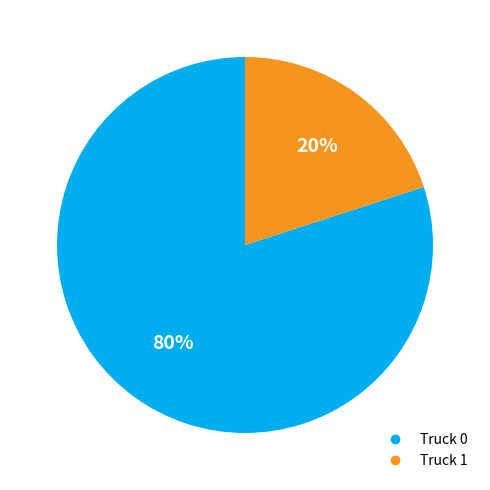

To the nearest percent, what percentage of the pie is Truck 1?

20%